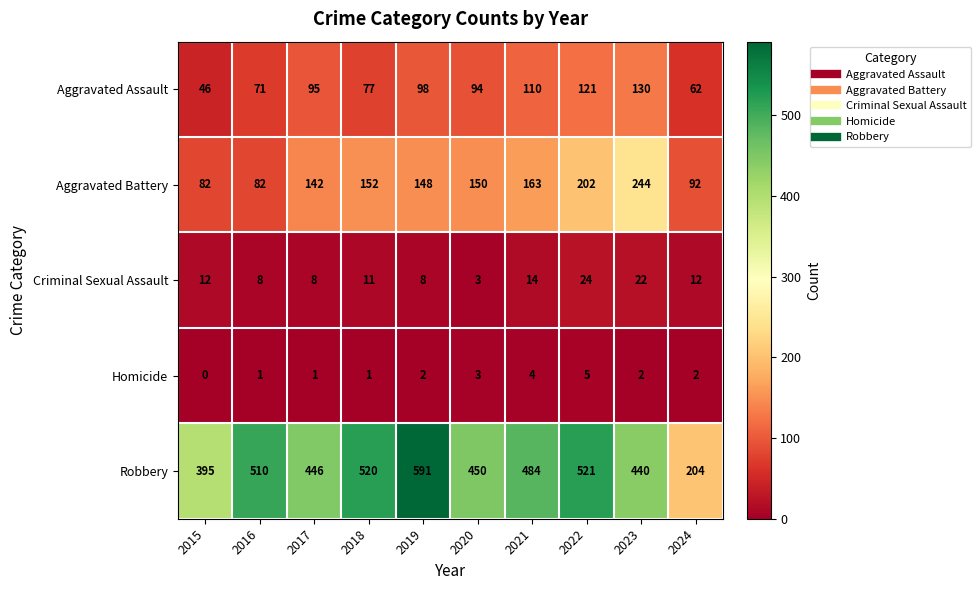

What is the spread (max minus min) of values at 2023?

438